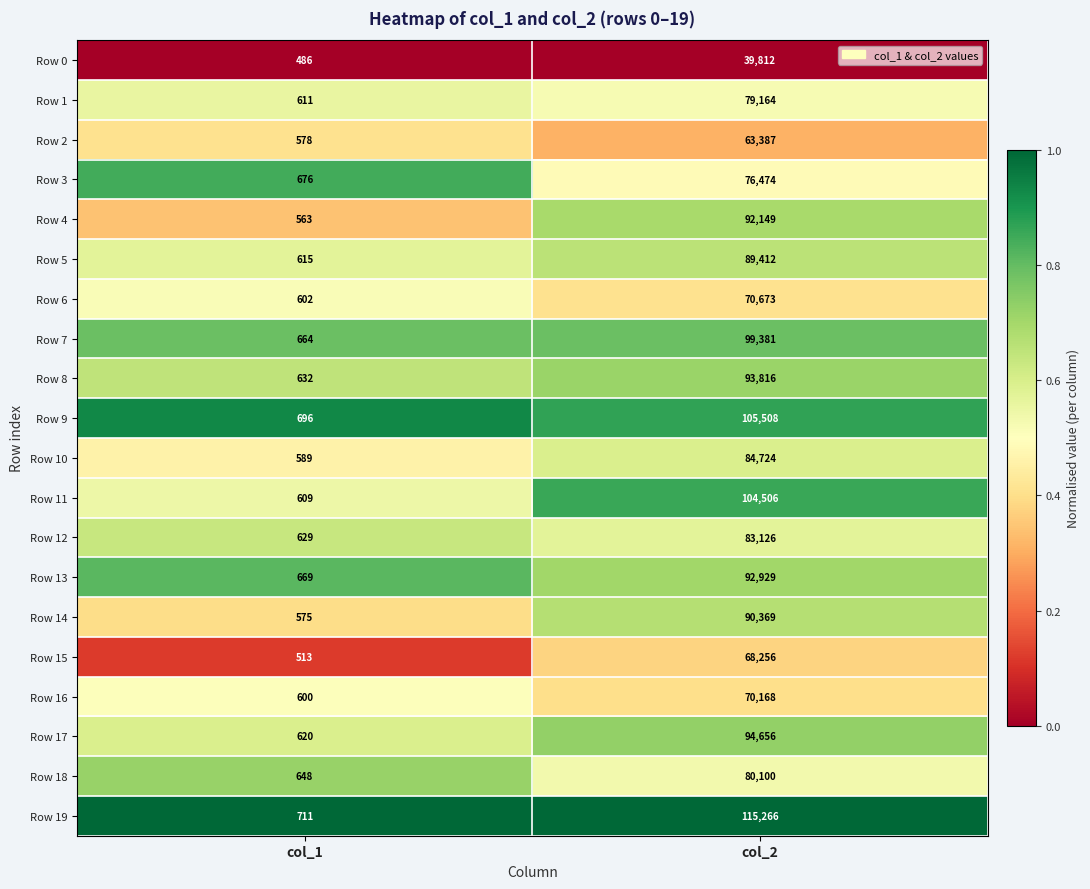

List the series in order of their peak value, lowest first.

Row 0, Row 2, Row 15, Row 16, Row 6, Row 3, Row 1, Row 18, Row 12, Row 10, Row 5, Row 14, Row 4, Row 13, Row 8, Row 17, Row 7, Row 11, Row 9, Row 19